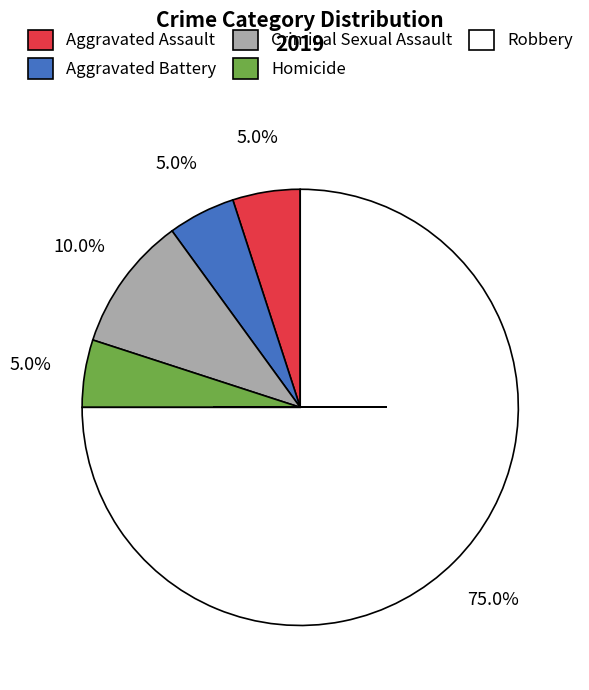

Count the number of slices in the pie.

5